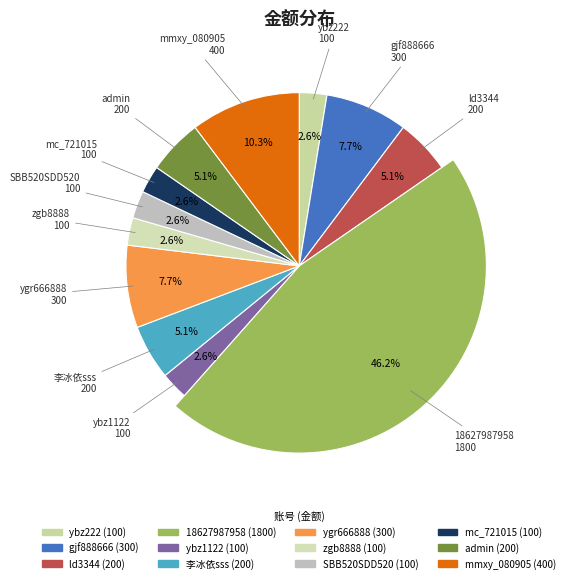

What is the smallest slice in the pie chart?

ybz222